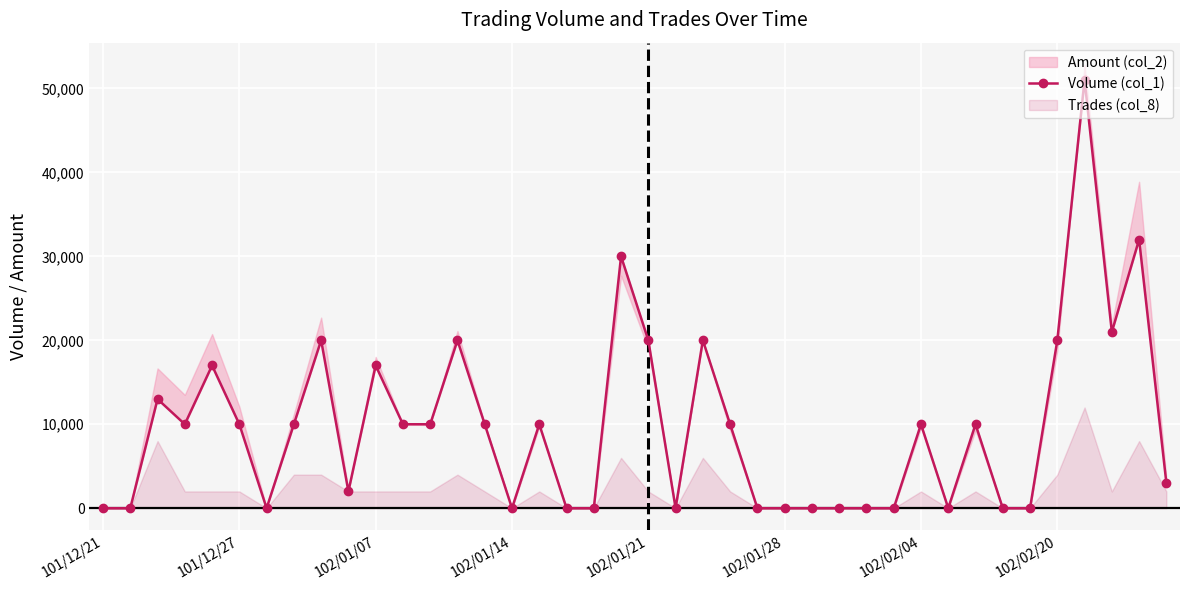

The chart shows a value of 33385 at 101/12/21. True or false?

False